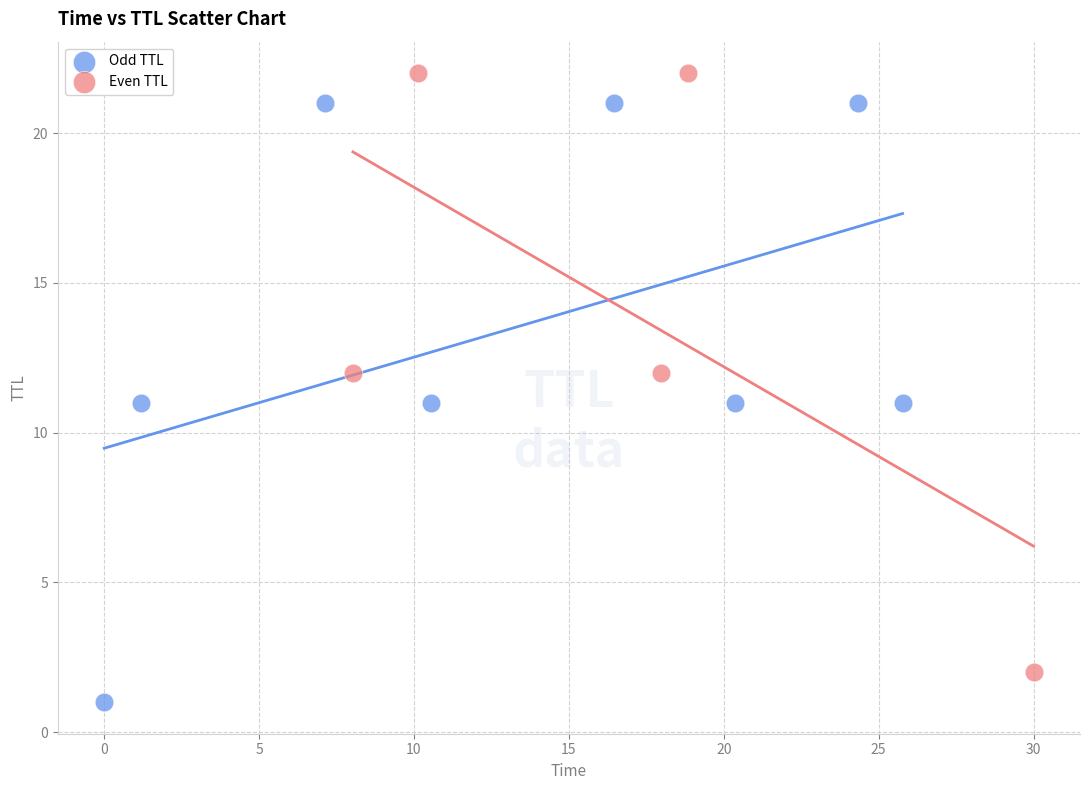

Which series reaches the maximum Y coordinate?

Even TTL